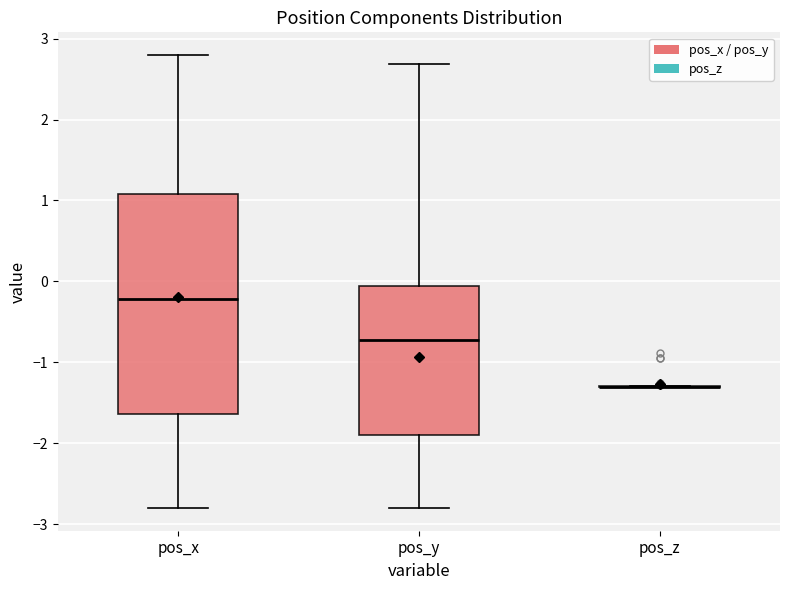

Where does the lower whisker of the box for pos_x end on the y-axis? The values are not printed on the chart, so give them approximately, as read against the axis.

-2.8